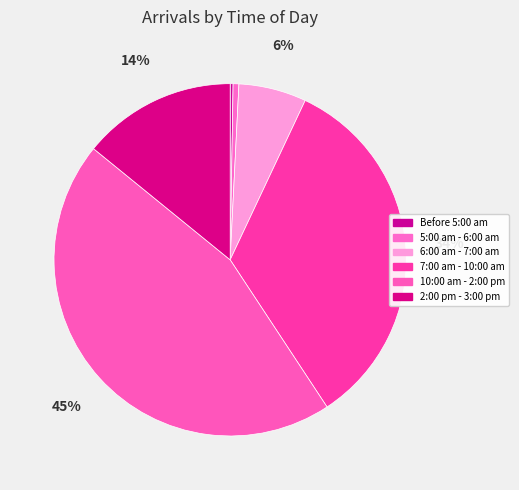

To the nearest percent, what percentage of the pie is 10:00 am - 2:00 pm?

45%